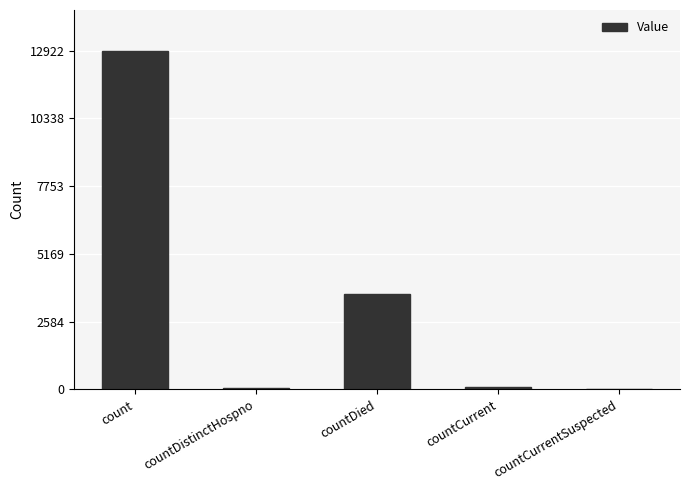

What is the sum of all values?

16699